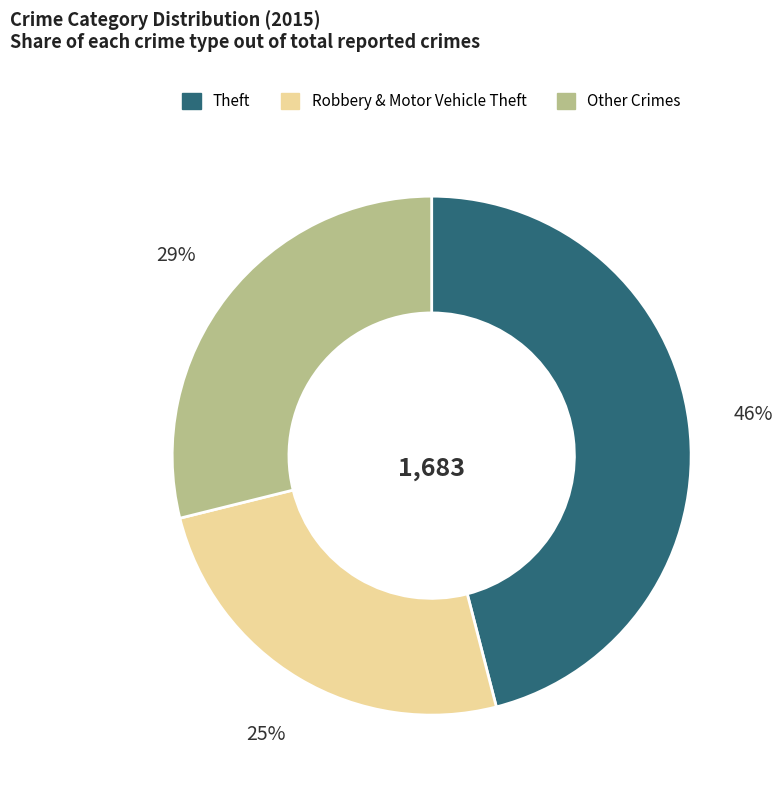

Is there a majority slice in this chart?

No